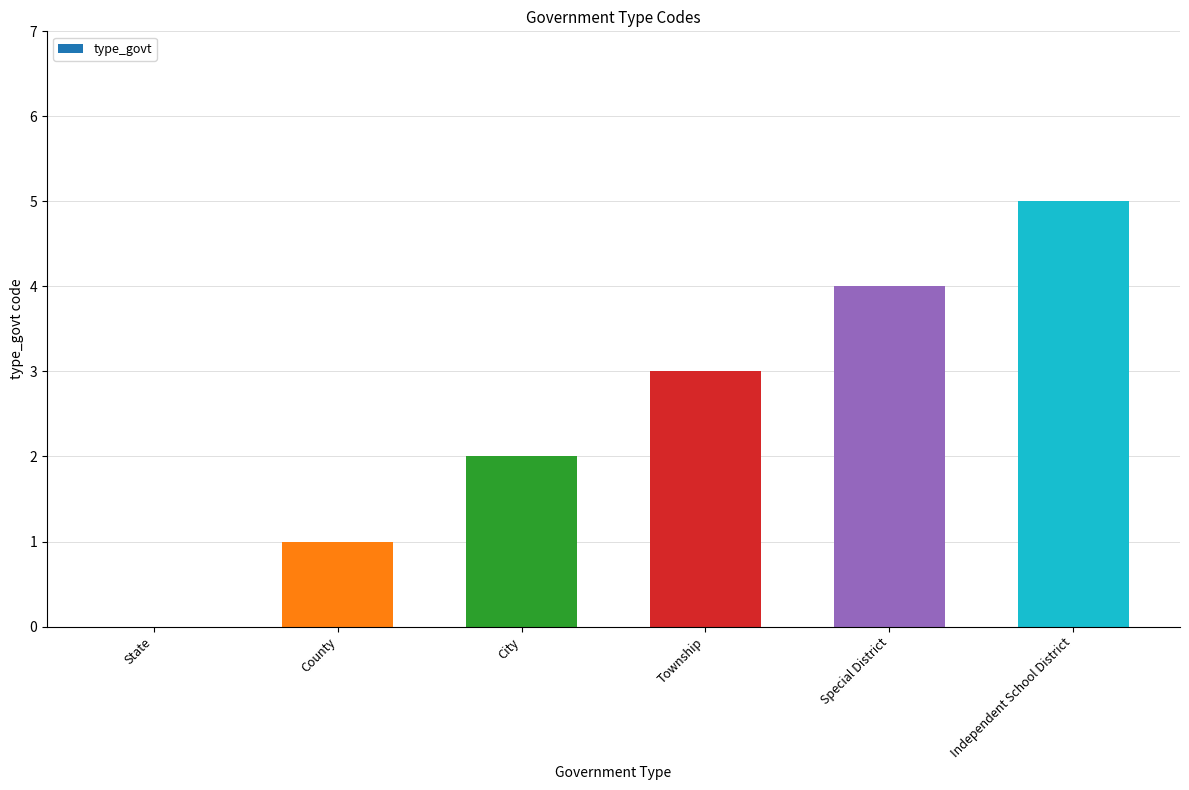

What is the sum of the values at County and Independent School District?

6